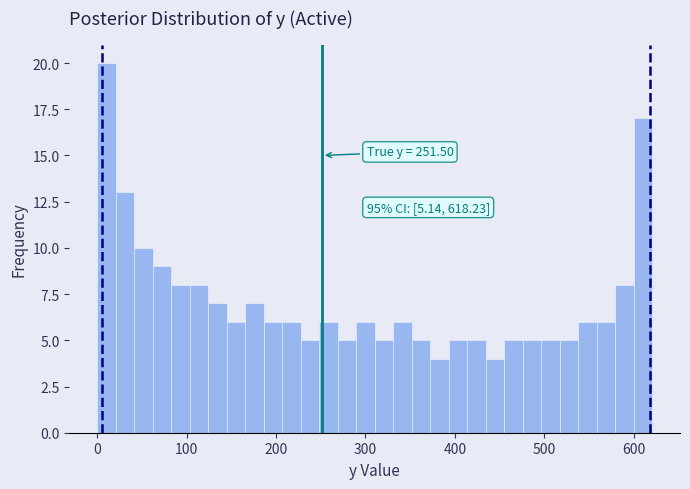

Around what value on the x-axis is the tallest bar? Give the approximate position of its centre, as read against the axis.

10